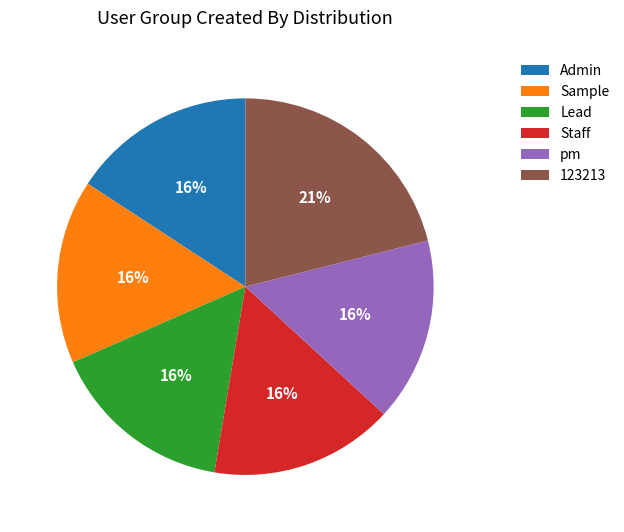

Is the sum of Sample and Staff greater than half?

No